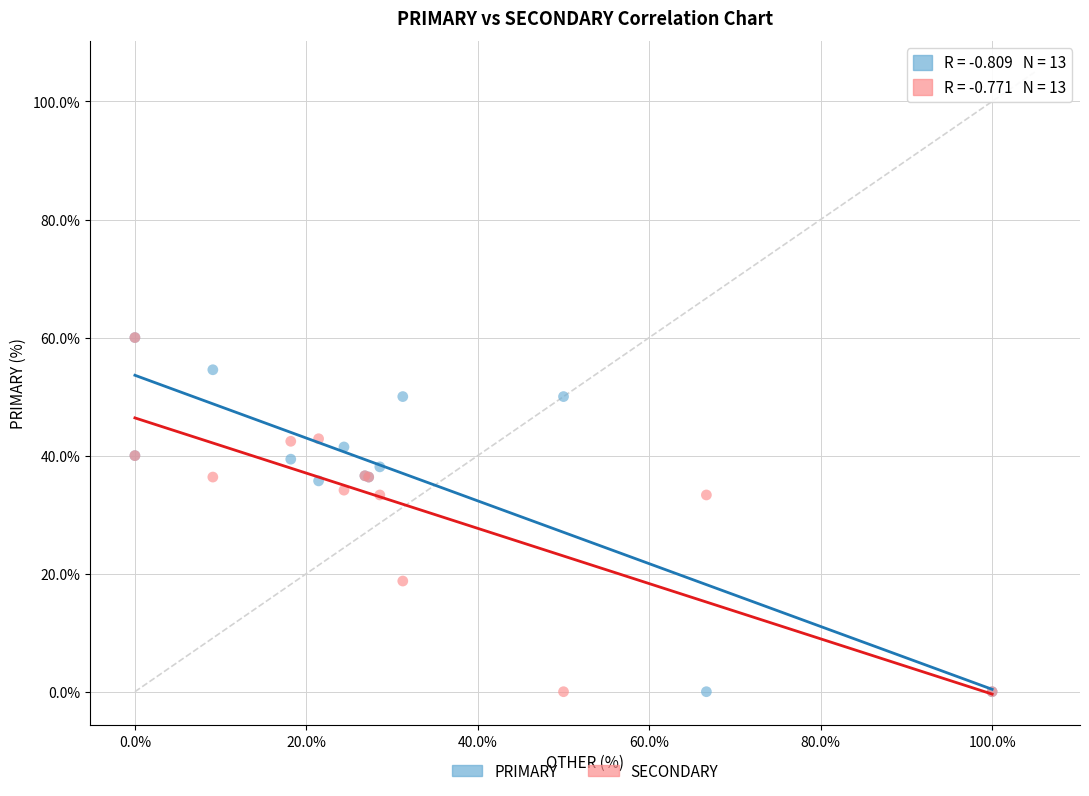

What are all the series names shown in the legend?

PRIMARY, SECONDARY